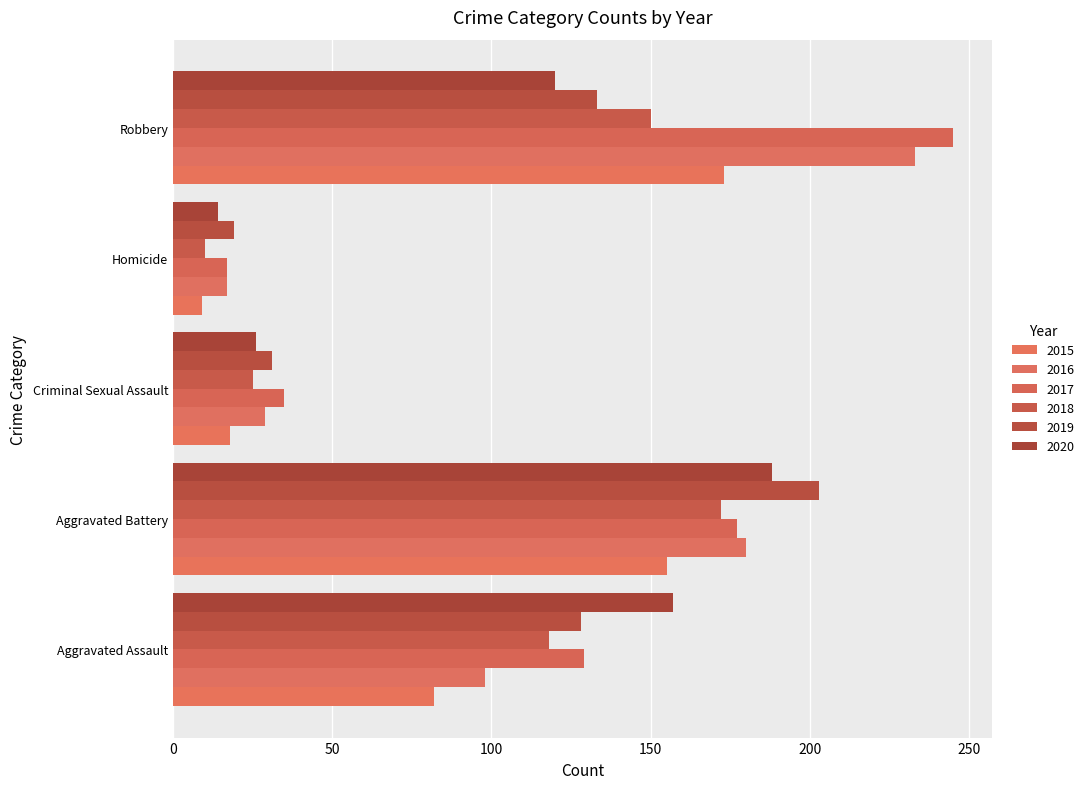

Reading left to right, extract all data points from this chart.

2015: 82	155	18	9	173
2016: 98	180	29	17	233
2017: 129	177	35	17	245
2018: 118	172	25	10	150
2019: 128	203	31	19	133
2020: 157	188	26	14	120